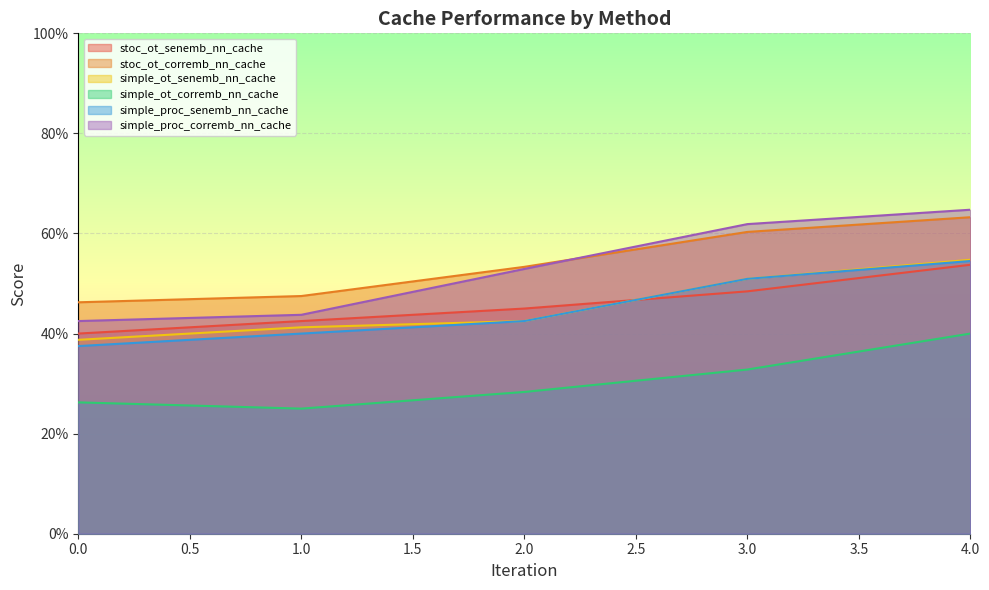

What is the value of the simple_ot_senemb_nn_cache point at the 2nd from the left?

0.4